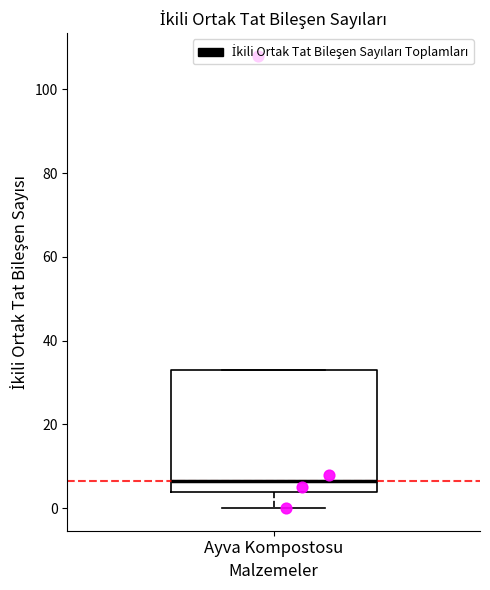

Transcribe this box plot: give where the median line is, the range the box spans, and where the two whiskers end, as read against the y-axis. The values are not printed on the chart, so give them approximately, as read against the axis.

median 6, box 4 to 34, whiskers 0 to 34